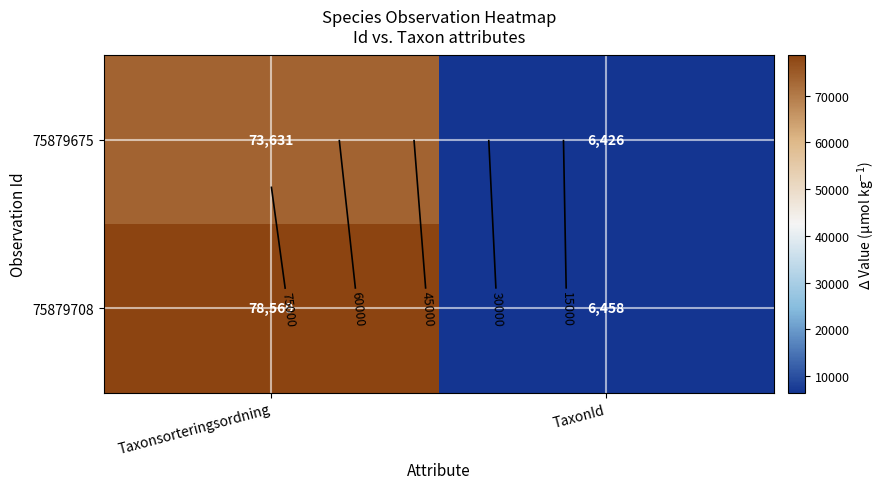

What is the spread (max minus min) of values at TaxonId?

32